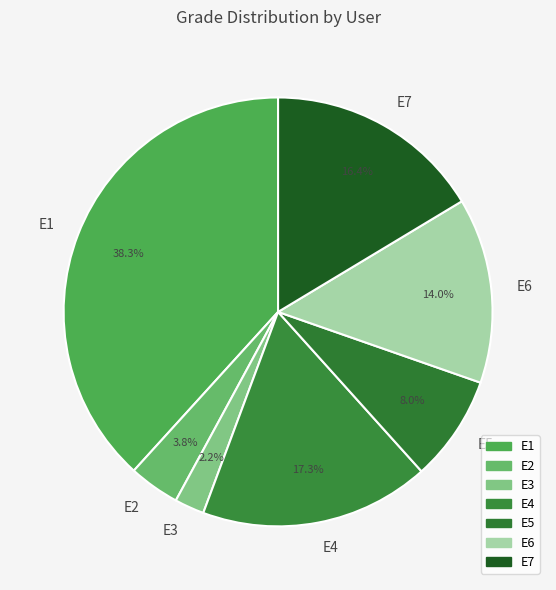

True or false: E4 accounts for 26% of the total.

False